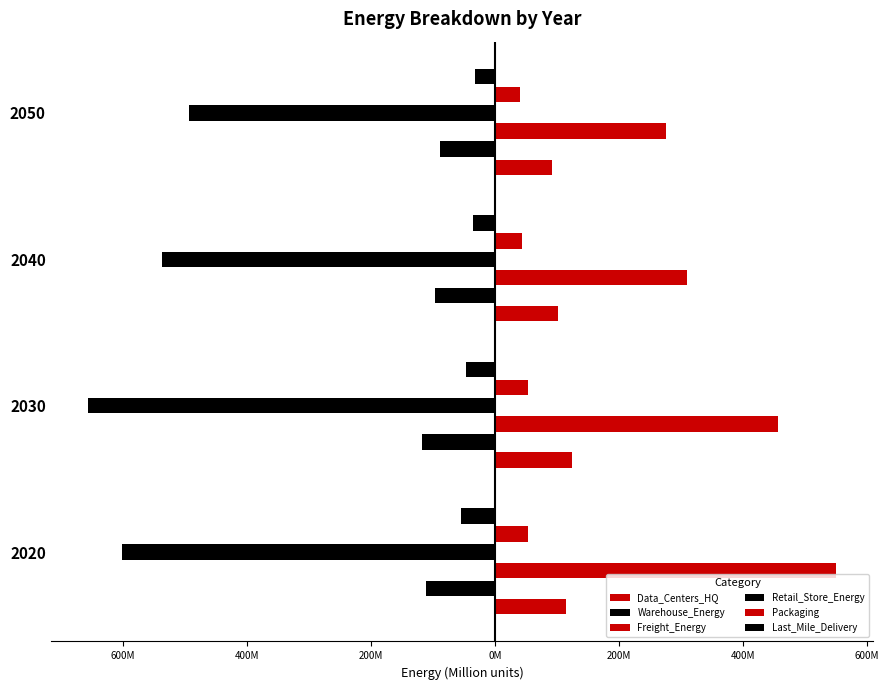

What is the average value of the Packaging series?

47748297.2